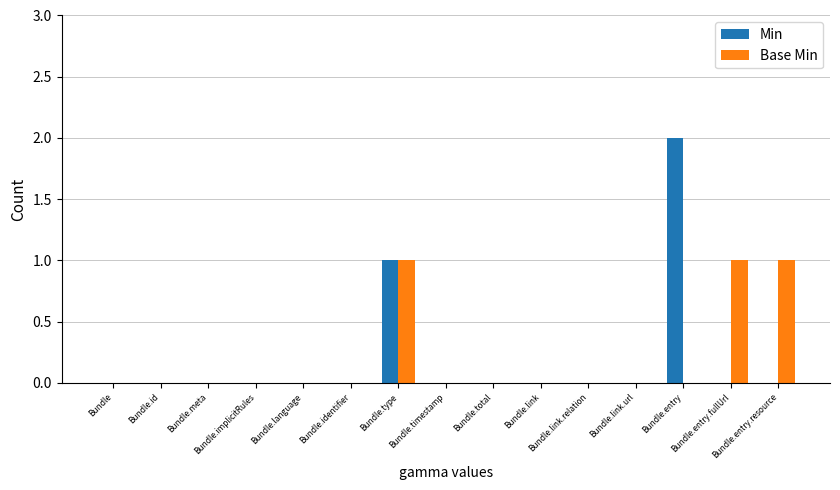

Which series changed the most between Bundle.implicitRules and Bundle.language?

Min